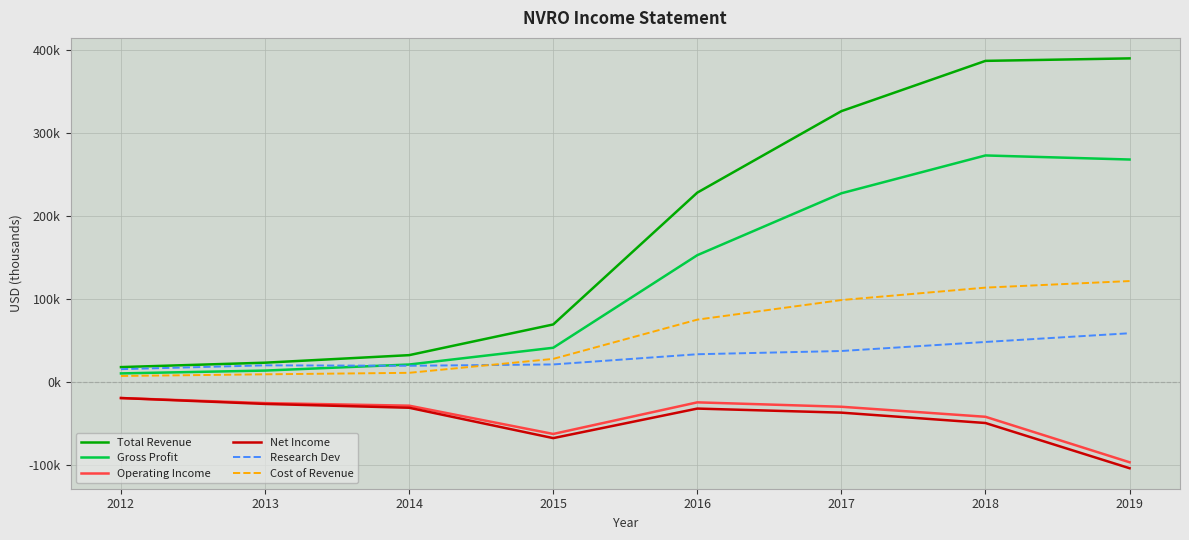

Which label corresponds to the smallest value in the chart?

2019